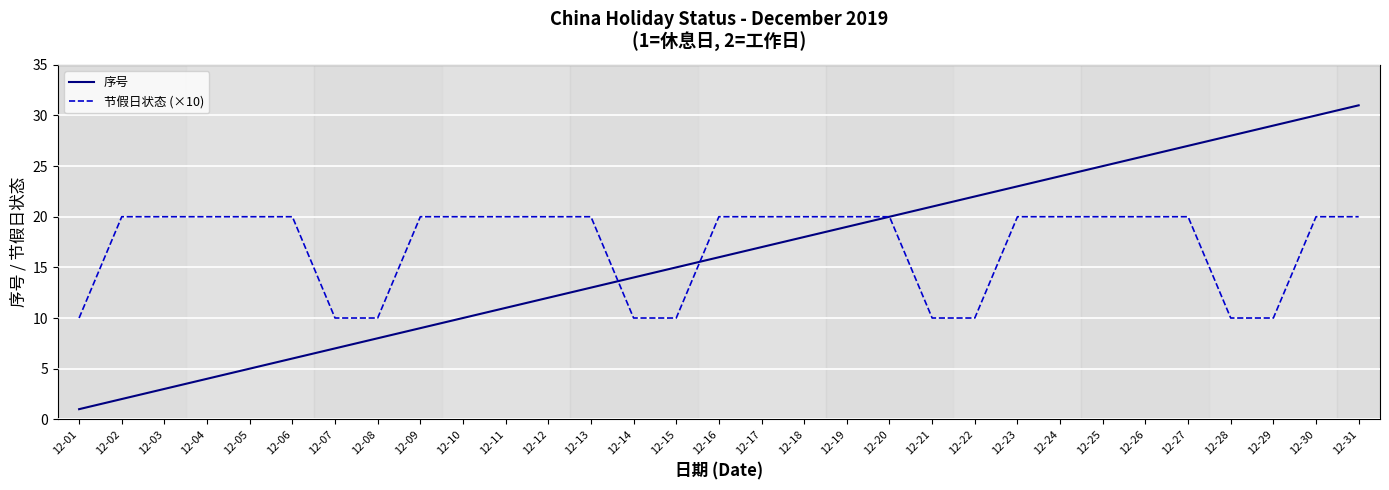

Where do 节假日状态 (×10) and 序号 first cross each other?

12-13 and 12-14